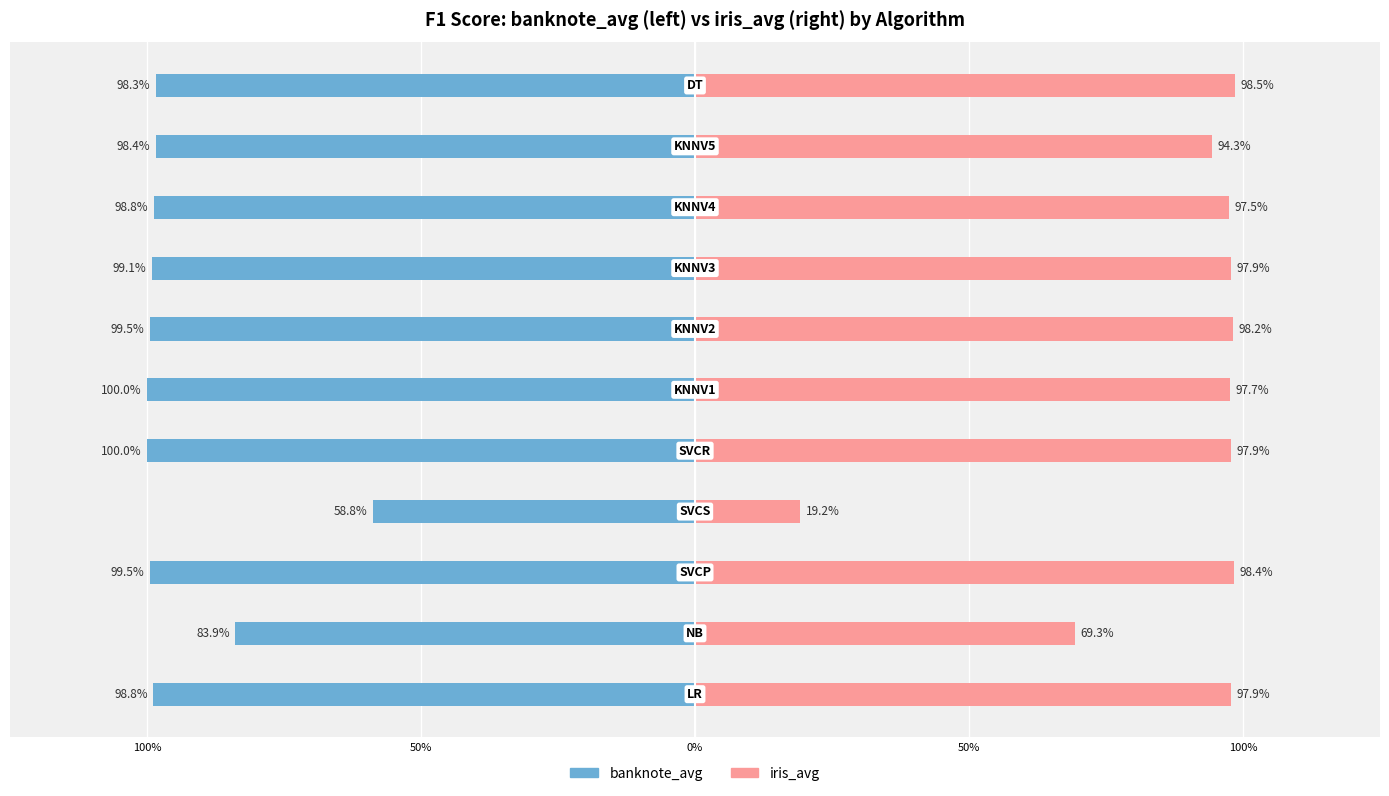

Which series has the largest total across all categories?

banknote_avg